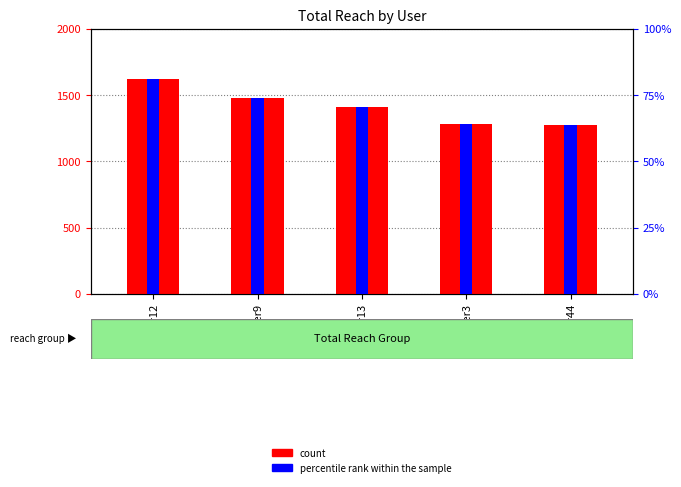

What is the difference between the highest and lowest values at @user9?

1401.2